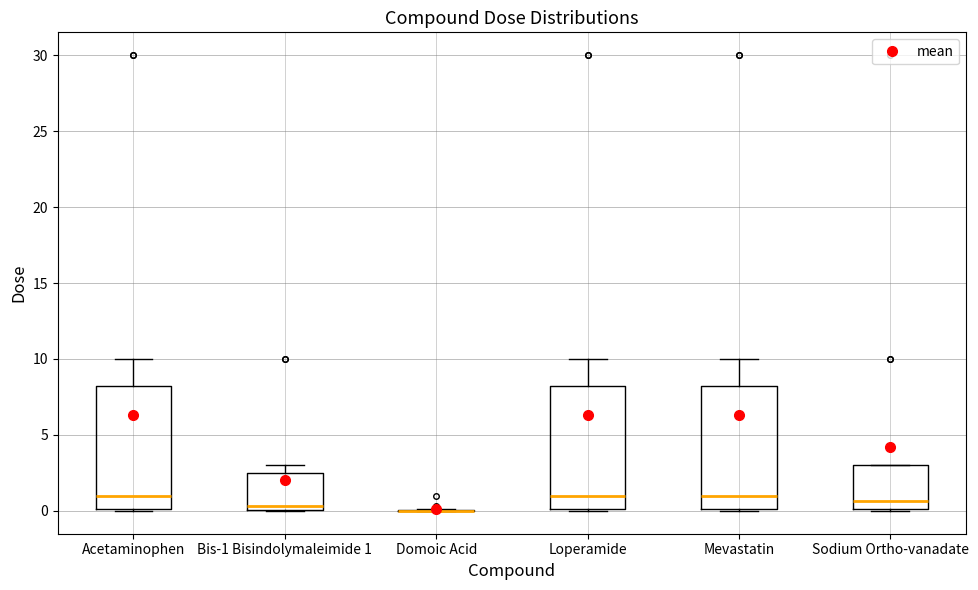

Reading left to right, read every box against the y-axis: the position of its median line, the range the box covers, and the ends of its whiskers. The values are not printed on the chart, so give them approximately, as read against the axis.

Acetaminophen: median 1.0, box 0.0 to 8.5, whiskers 0.0 to 10.0
Bis-1 Bisindolymaleimide 1: median 0.5, box 0.0 to 2.5, whiskers 0.0 to 3.0
Domoic Acid: box collapsed to a line at 0.0, whiskers 0.0 to 0.0
Loperamide: median 1.0, box 0.0 to 8.5, whiskers 0.0 to 10.0
Mevastatin: median 1.0, box 0.0 to 8.5, whiskers 0.0 to 10.0
Sodium Ortho-vanadate: median 0.5, box 0.0 to 3.0, whiskers 0.0 to 3.0